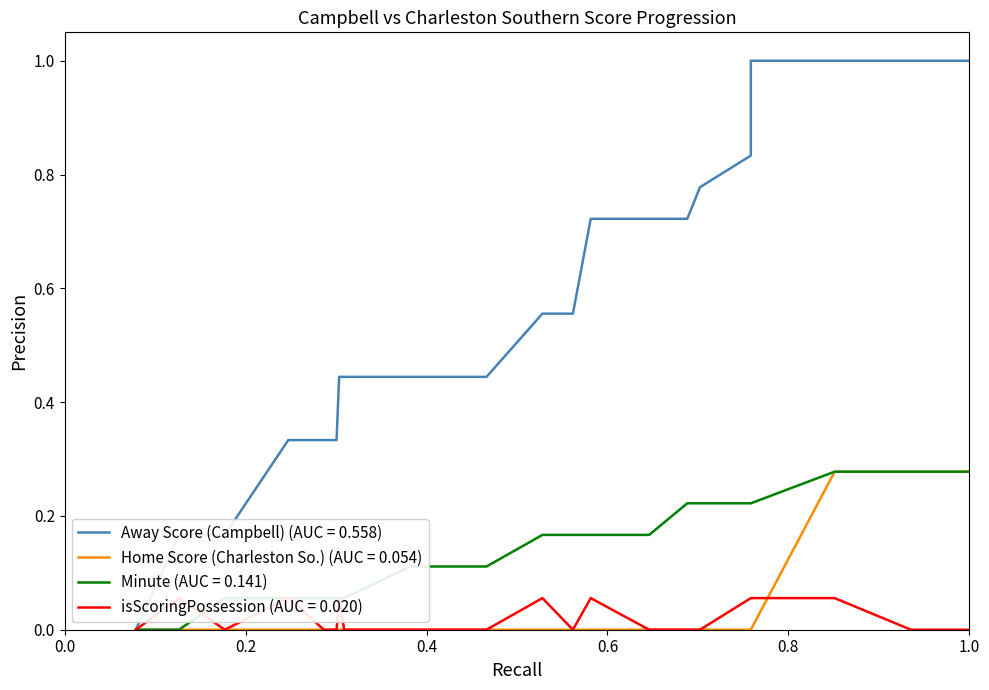

What are all the series names shown in the legend?

Away Score (Campbell), Home Score (Charleston So.), Minute, isScoringPossession